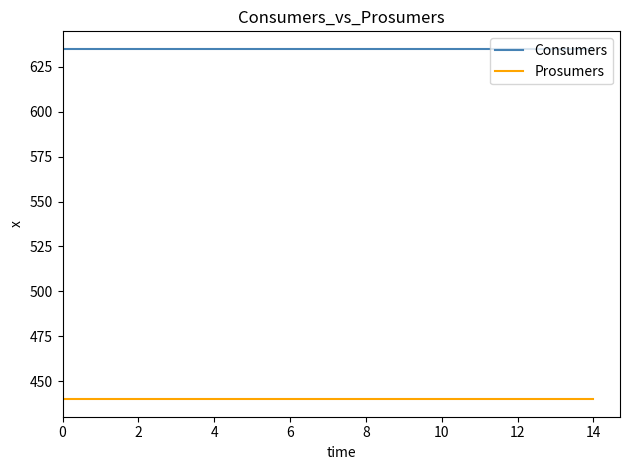

True or false: Prosumers and Consumers cross at least once.

False